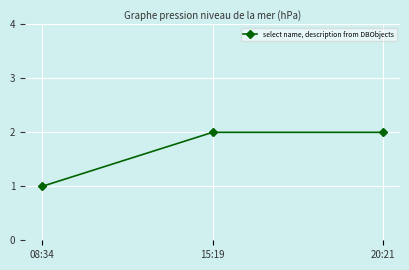

What value does the data have at 15:19?

2